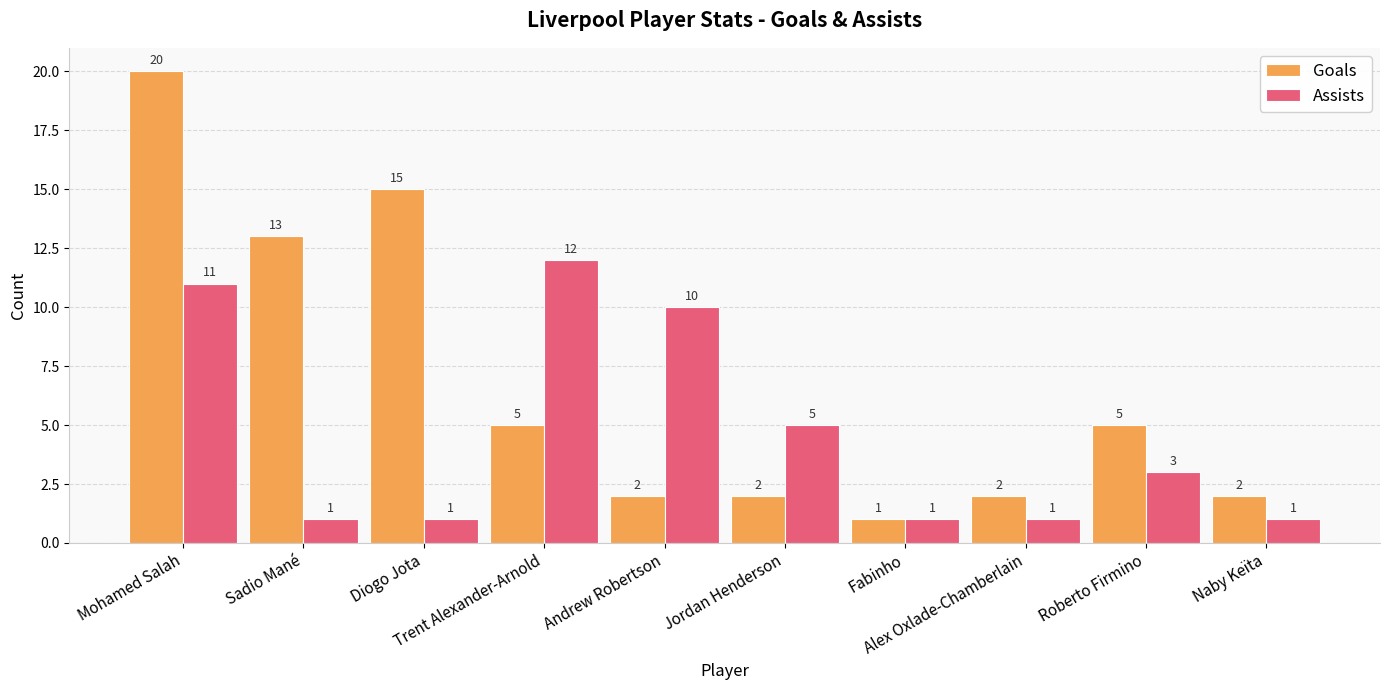

Rank the series by their average value, from lowest to highest.

Assists, Goals